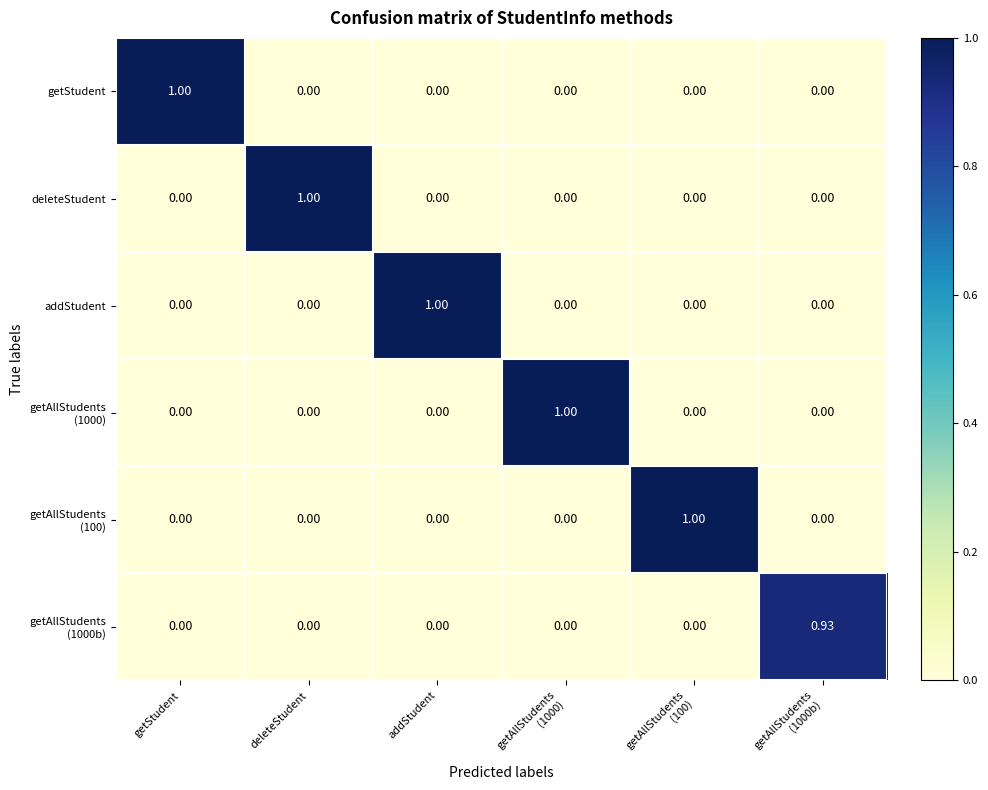

Which category has the highest value in the deleteStudent series?

deleteStudent